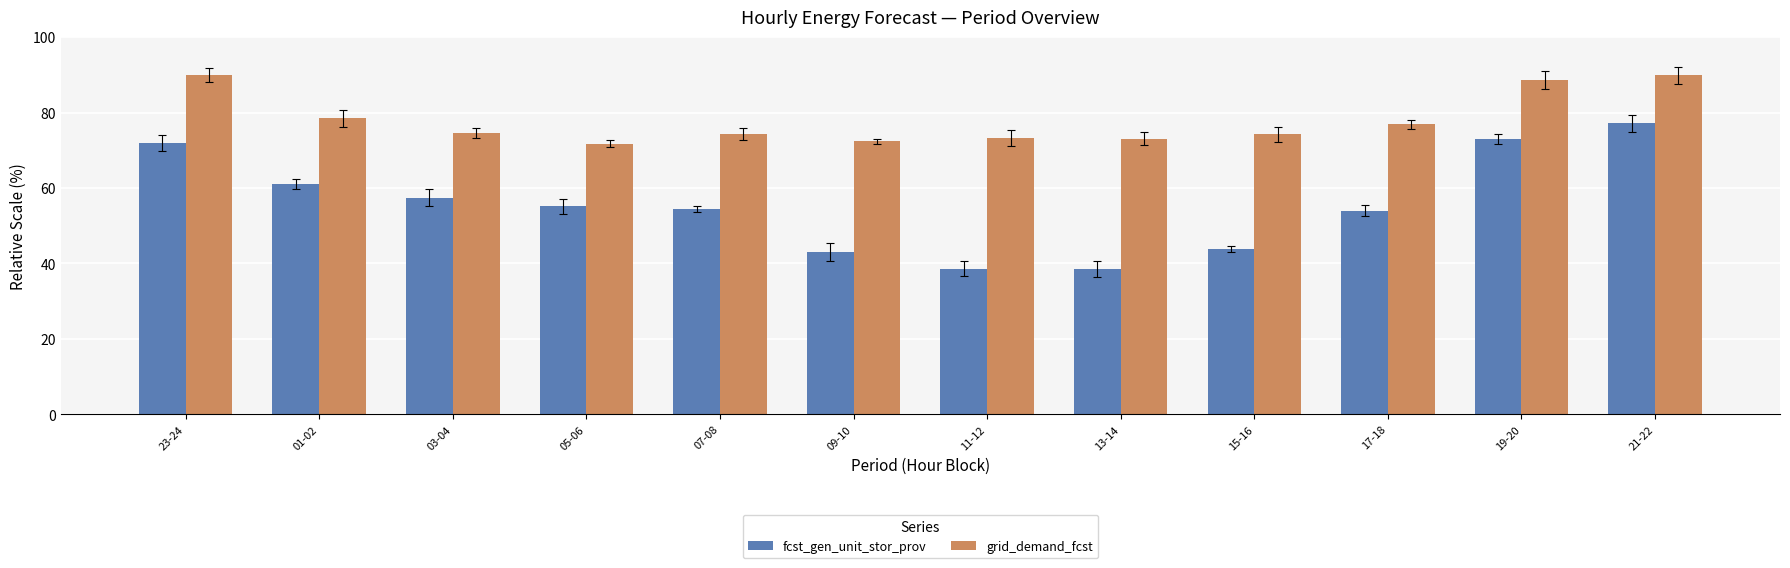

What value does the grid_demand_fcst series have at 15-16?

74.3